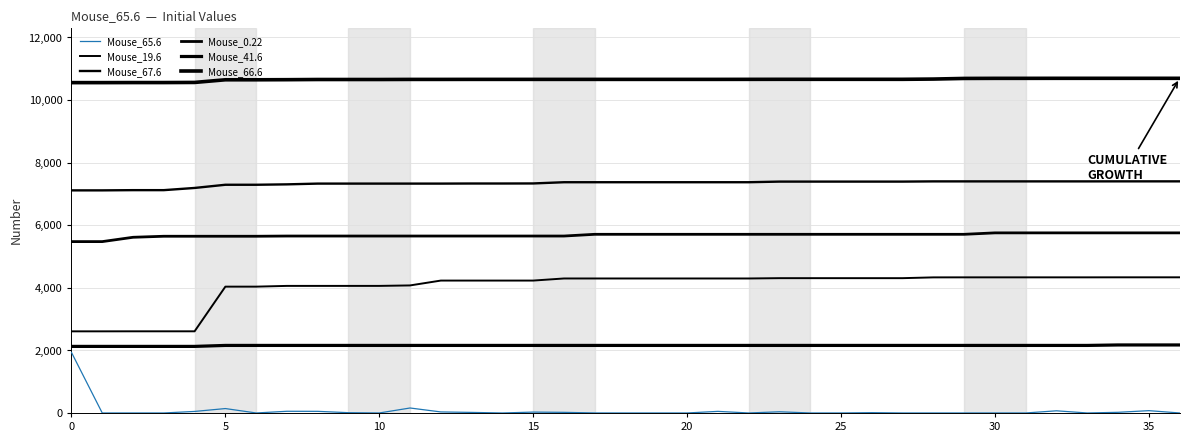

How many lines are shown in the chart?

6